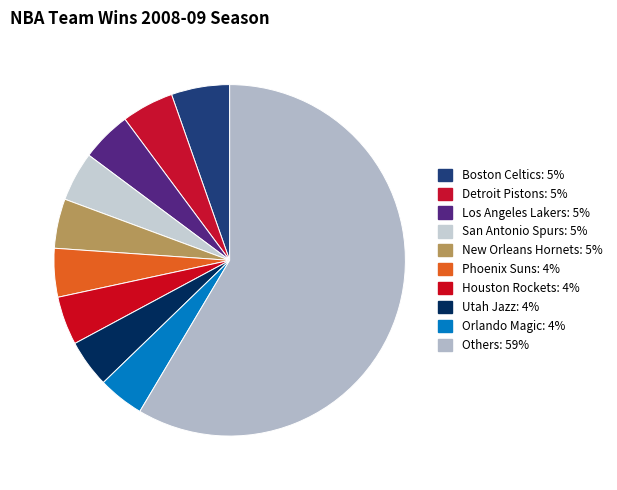

Count the number of slices in the pie.

10